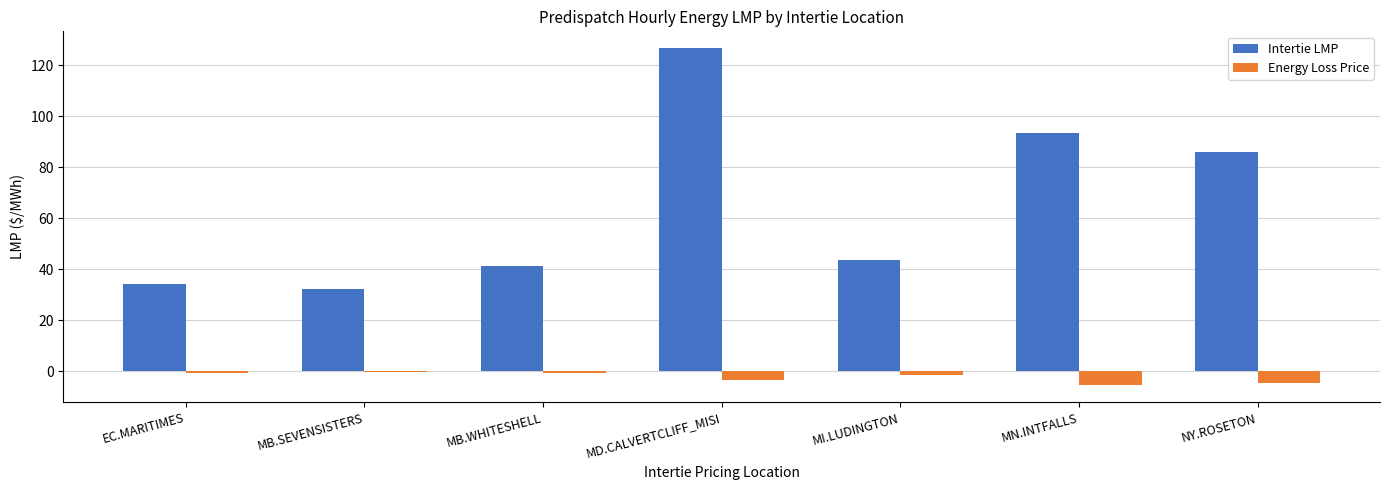

What is the smallest value displayed?

-5.6